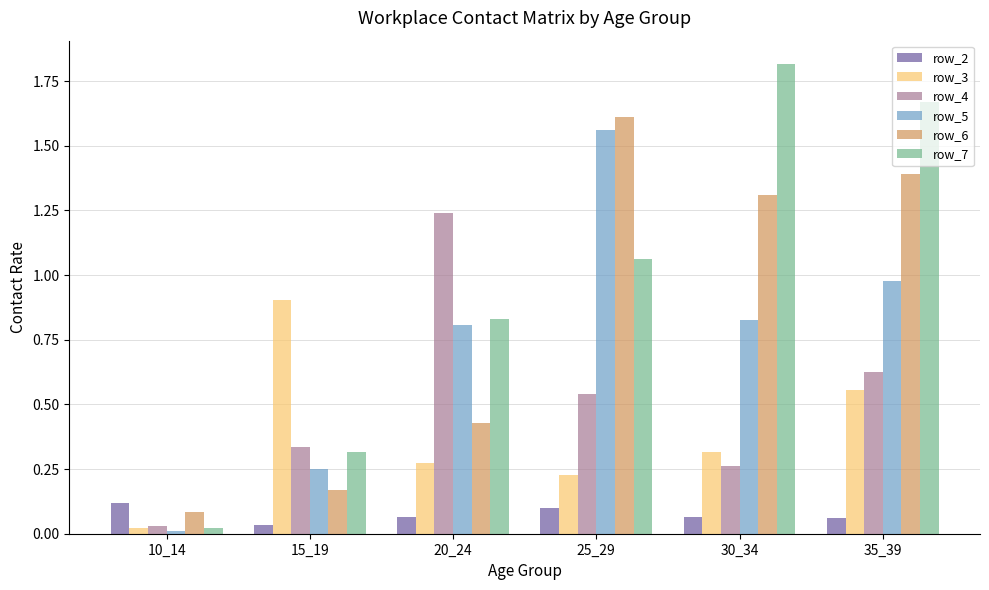

Which series has the widest spread of values?

row_7